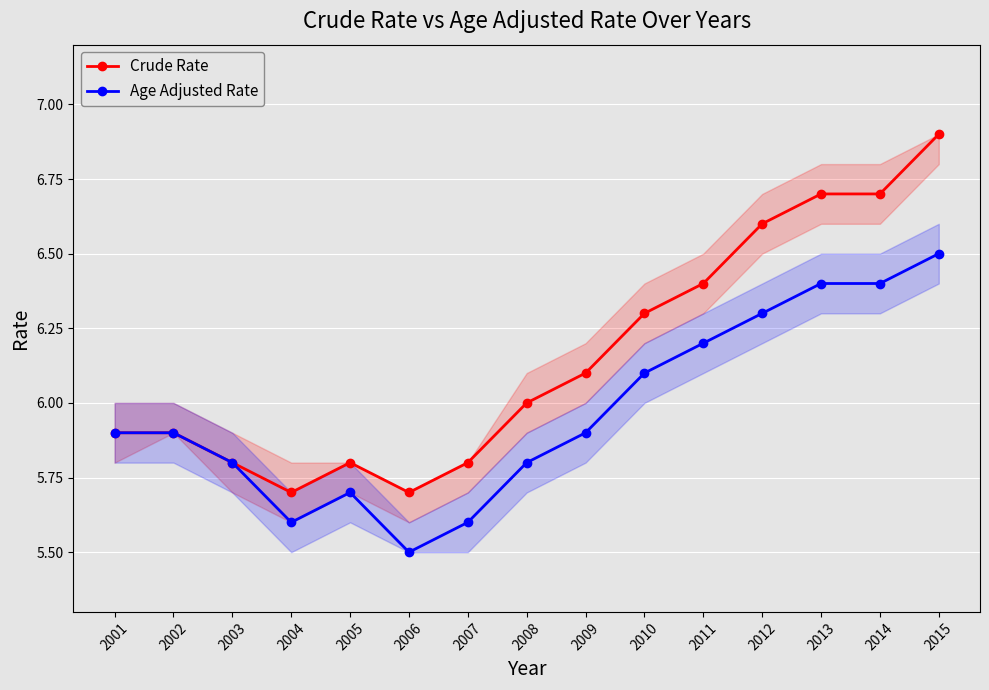

Which series has the largest total across all categories?

Crude Rate